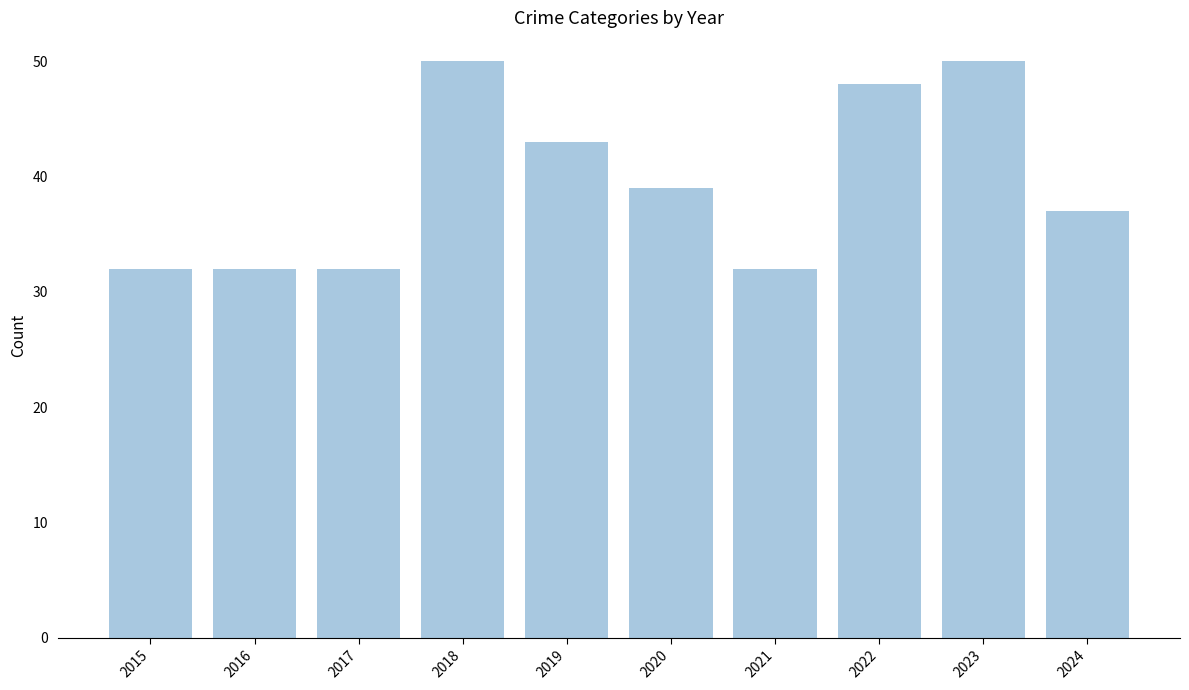

True or false: the data shows 50 at 2023.

True